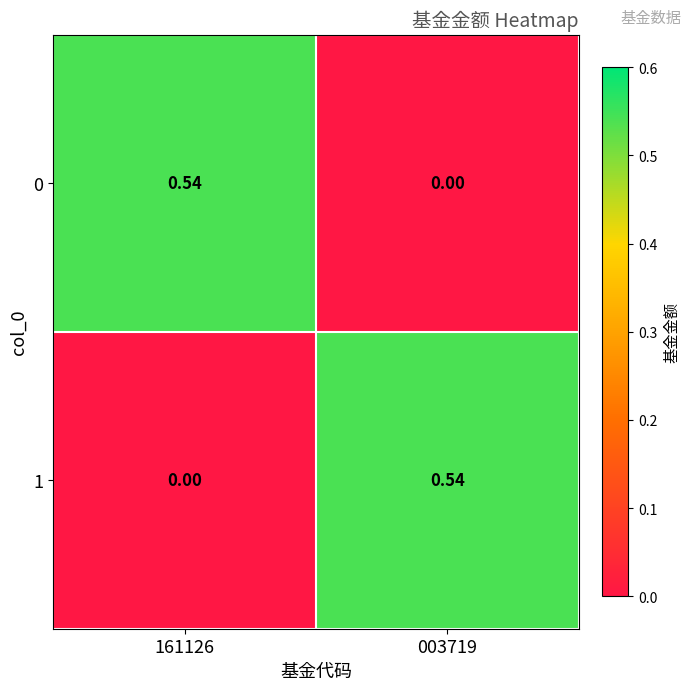

Is the value of 1 at 003719 greater than the value of 0 at 003719?

Yes